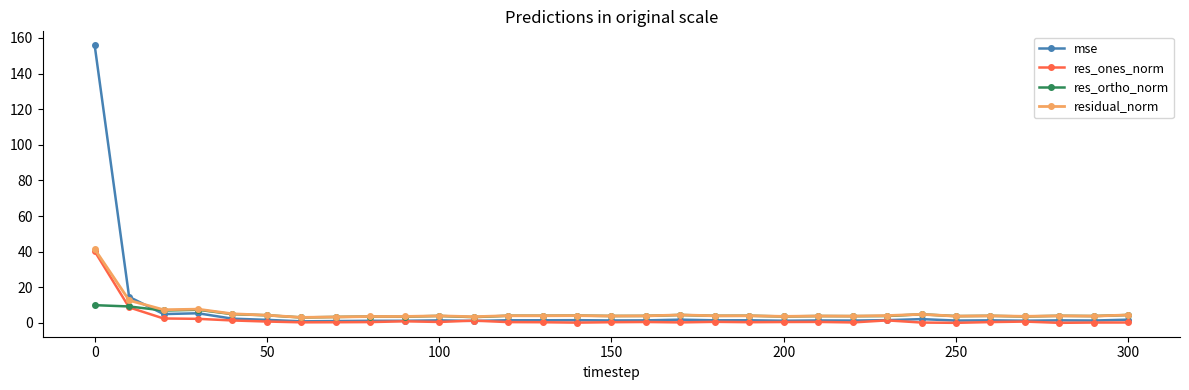

True or false: res_ortho_norm has more than 2 interior local peaks.

True